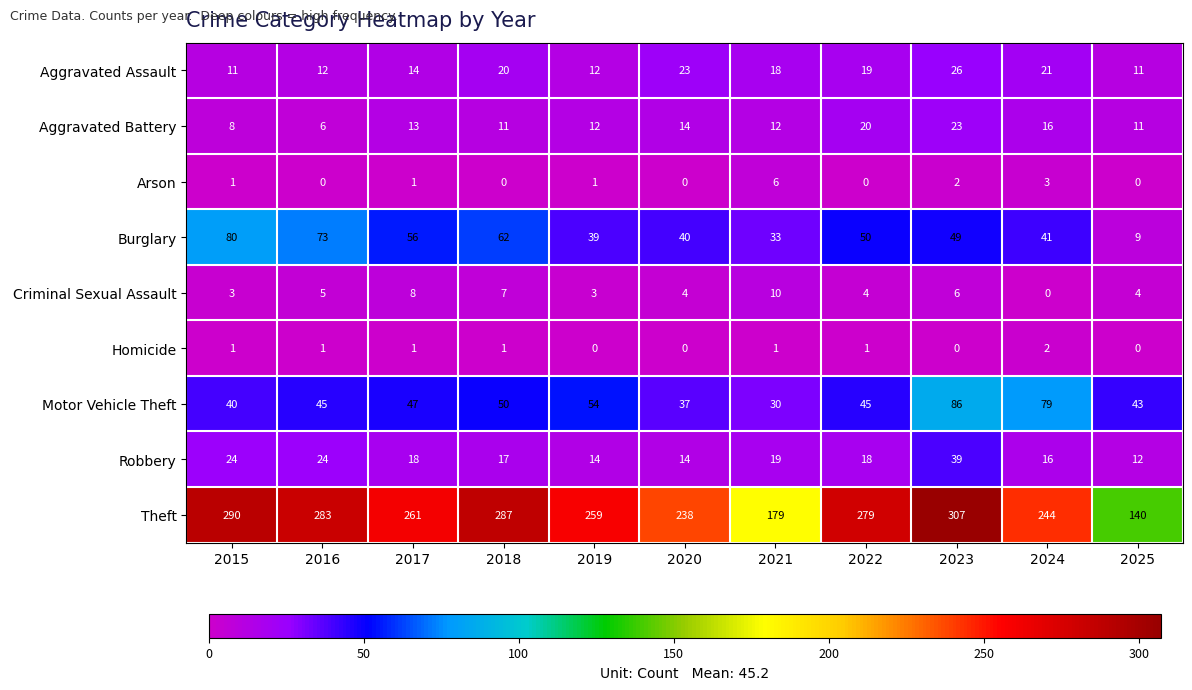

Which series has the largest total across all categories?

Theft